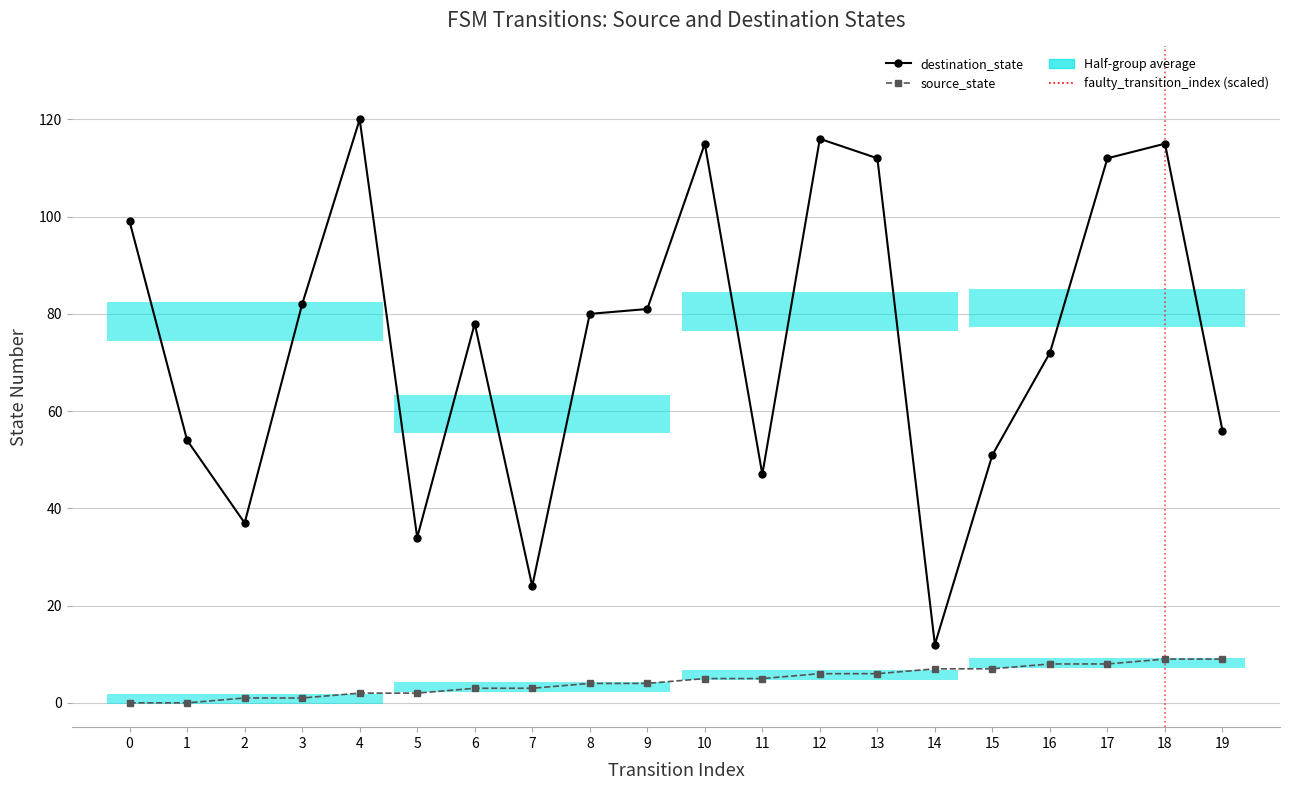

Rank the series by their average value, from highest to lowest.

destination_state, source_state